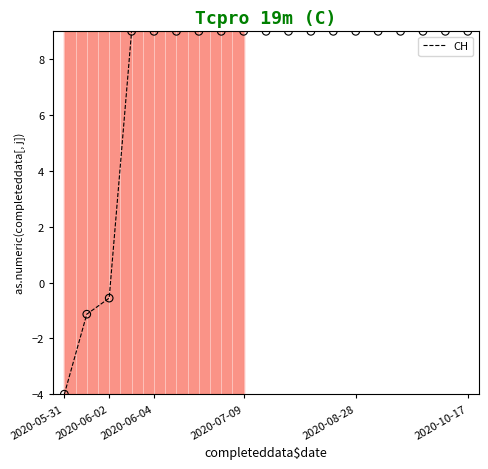

What is the greatest value displayed?

9.0